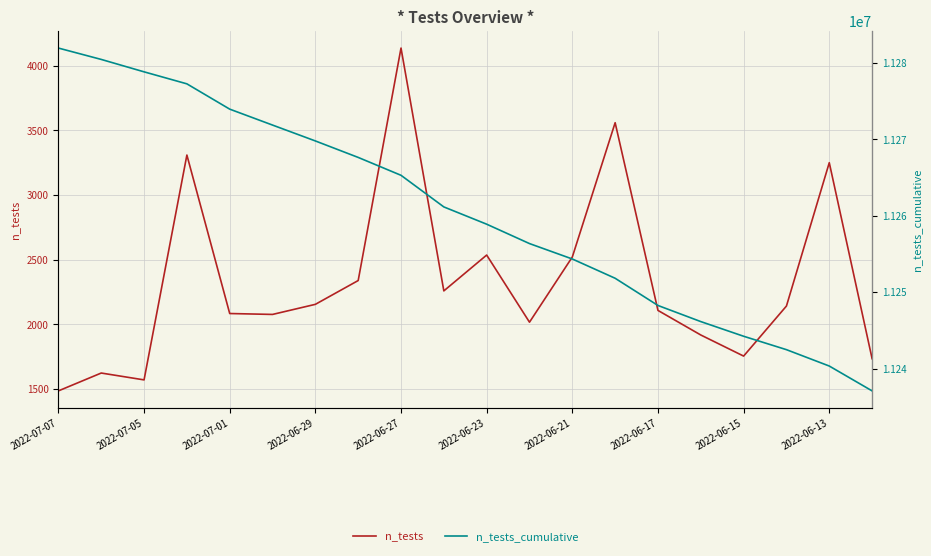

Is it true that n_tests_cumulative equals 4035043 at 2022-06-29?

False